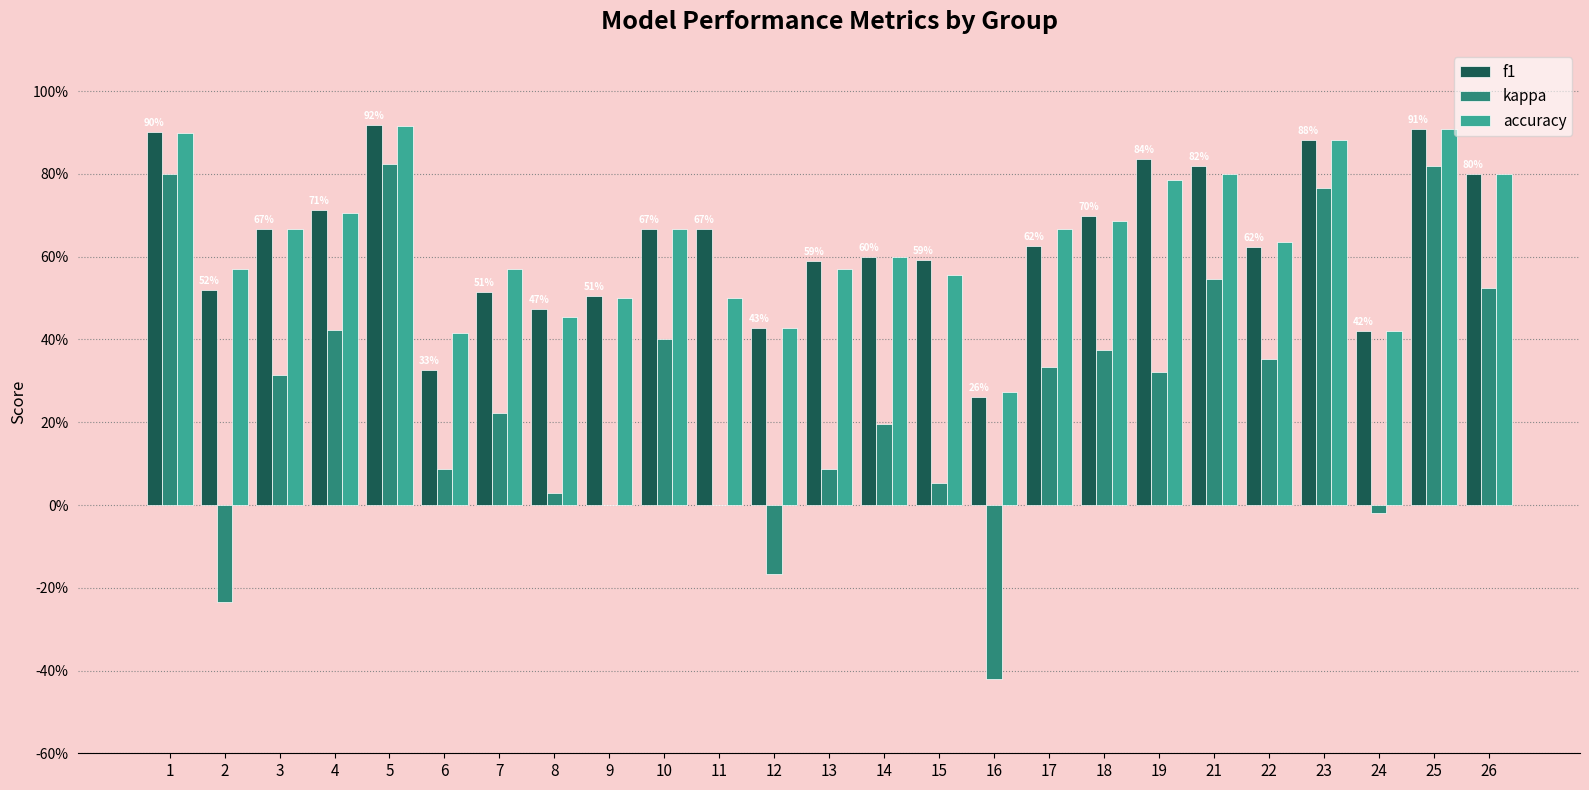

What are all the series names shown in the legend?

f1, kappa, accuracy